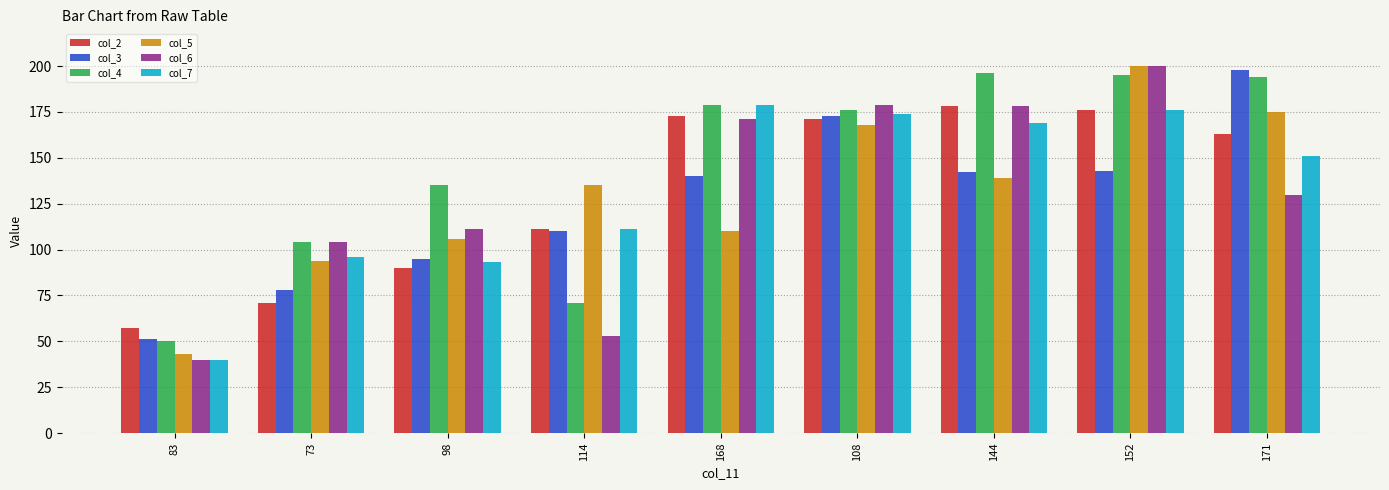

At how many categories does at least one series exceed 160?

5